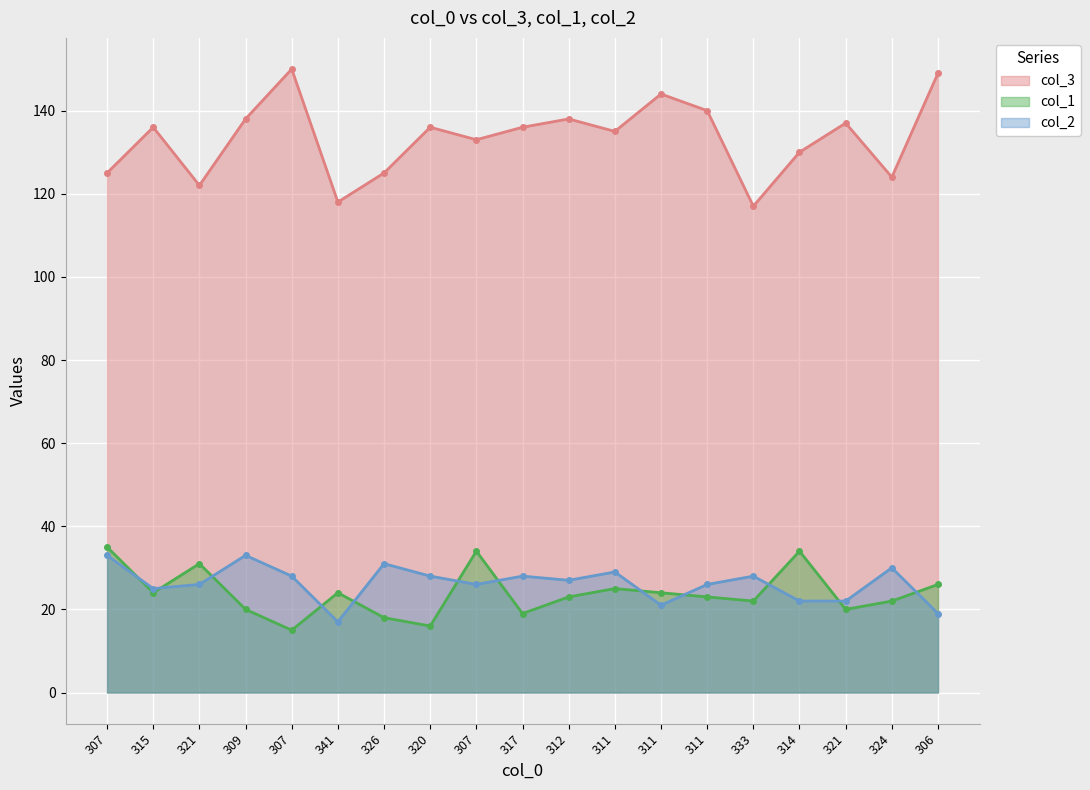

Is it true that col_2 equals 25 at 315?

True